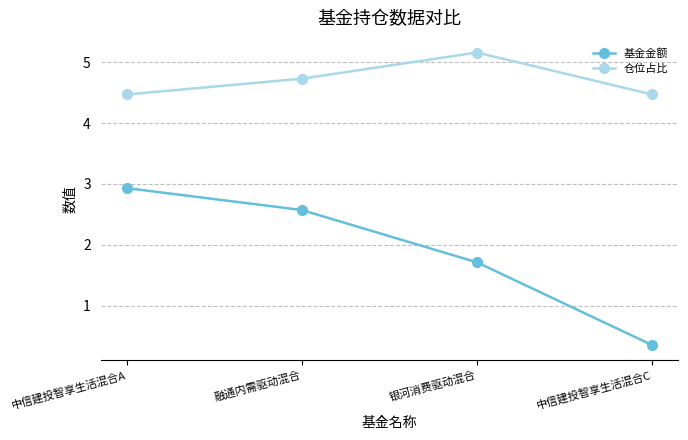

What is the spread (max minus min) of values at 中信建投智享生活混合C?

4.1